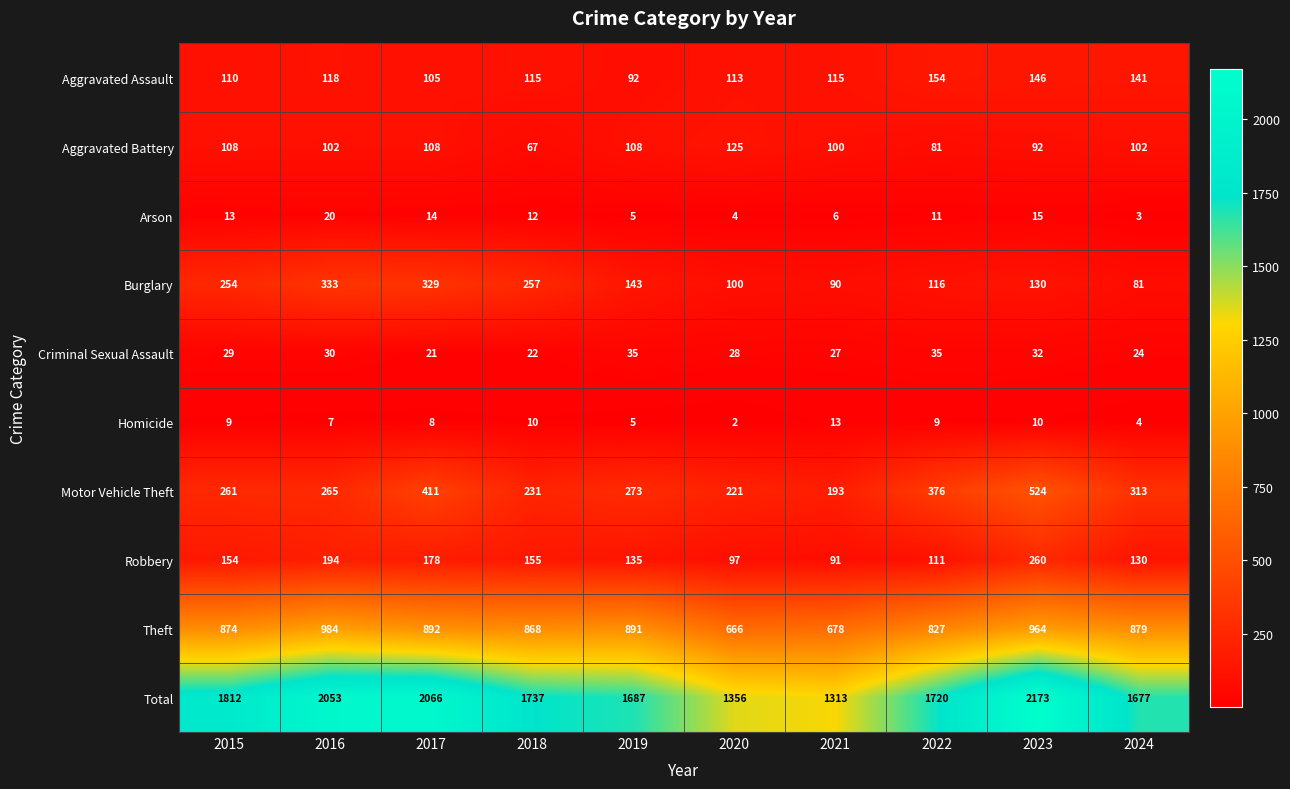

What is the highest value of the Aggravated Assault series?

154